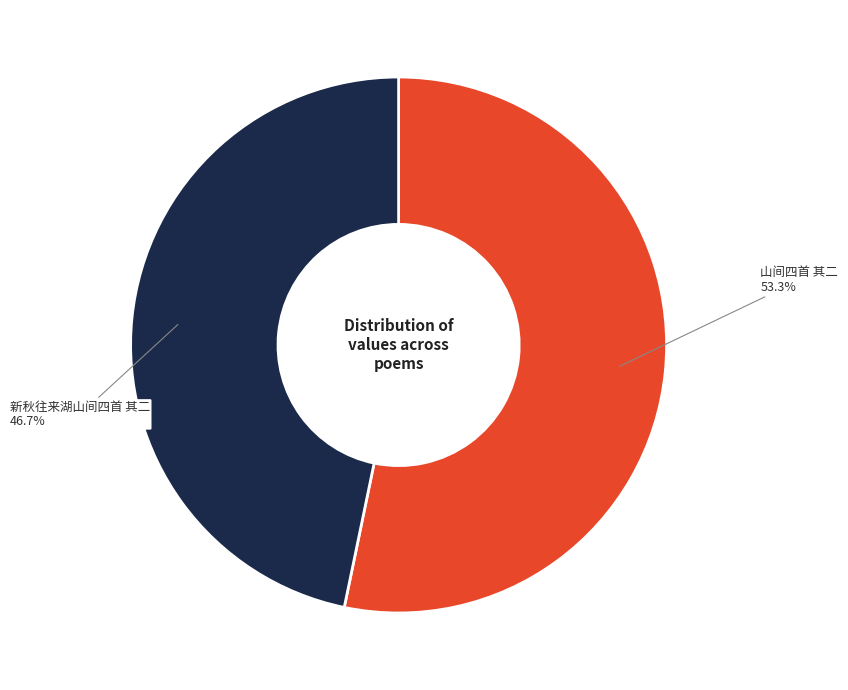

Does 山间四首 其二 account for over 50% of the chart?

Yes